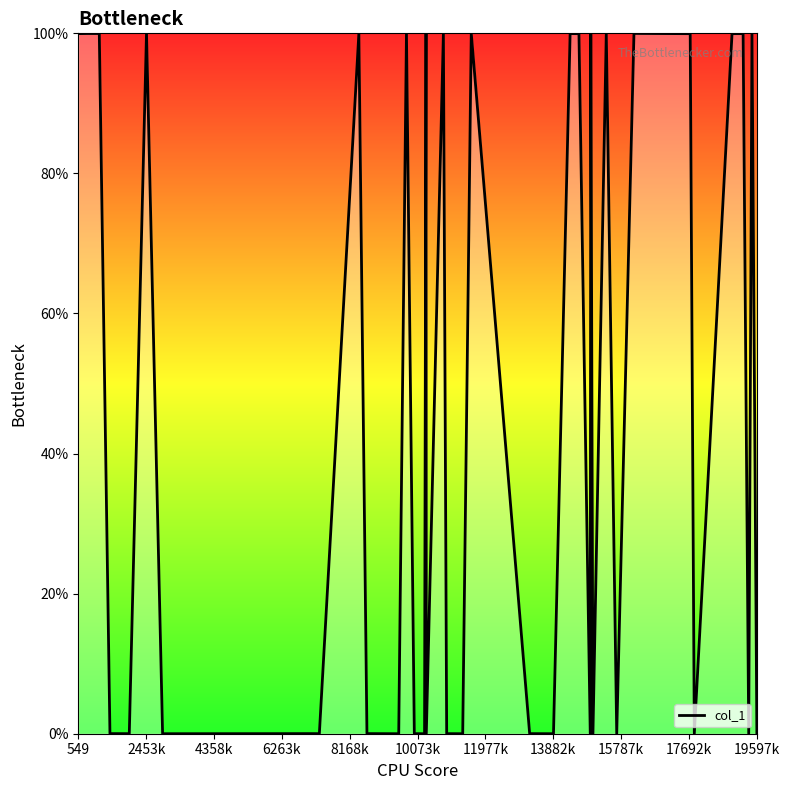

What is the difference between the maximum and minimum values?

100.0